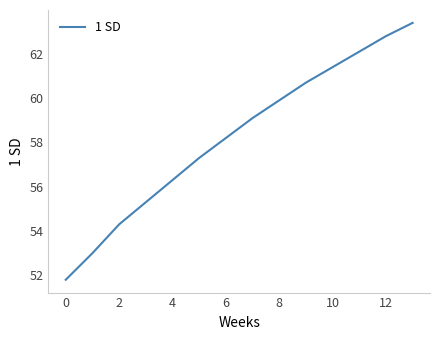

What is the sum of all values?

815.6